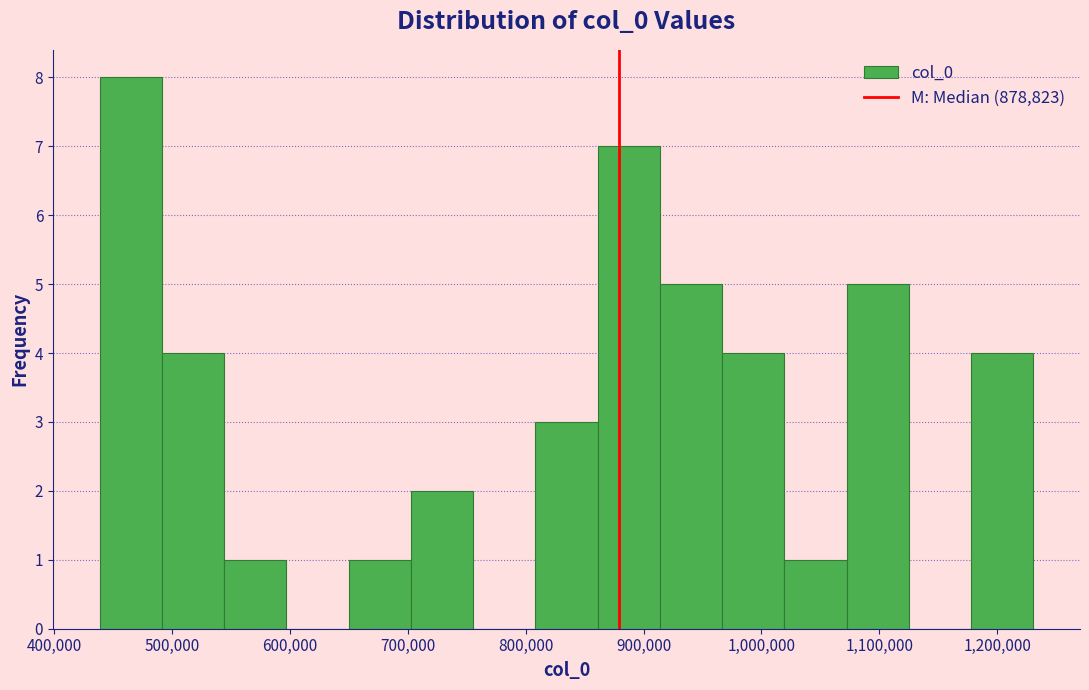

Which range on the x-axis has the tallest bar?

440000 to 490000